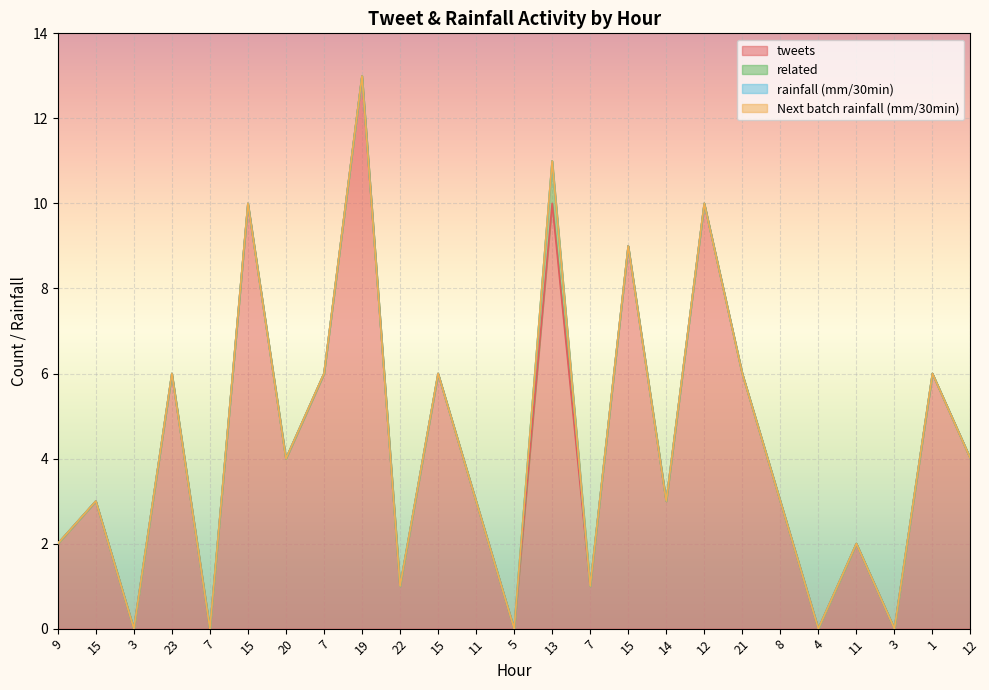

What are all the series names shown in the legend?

tweets, related, rainfall (mm/30min), Next batch rainfall (mm/30min)